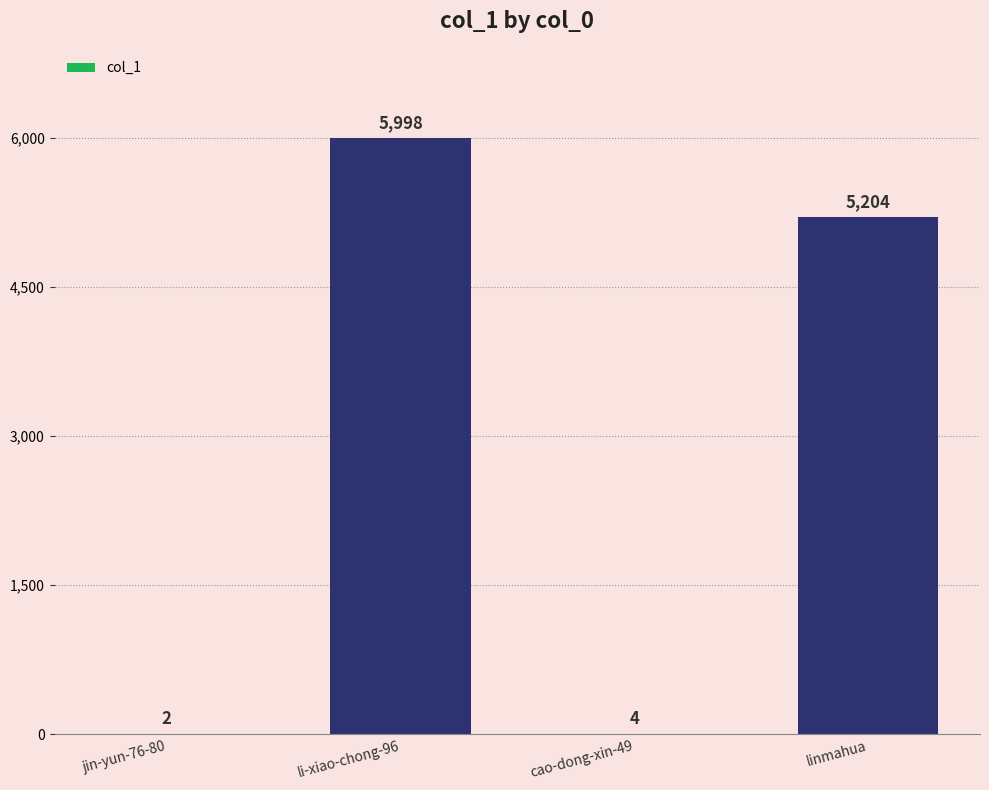

Which category has the highest value across all series?

li-xiao-chong-96